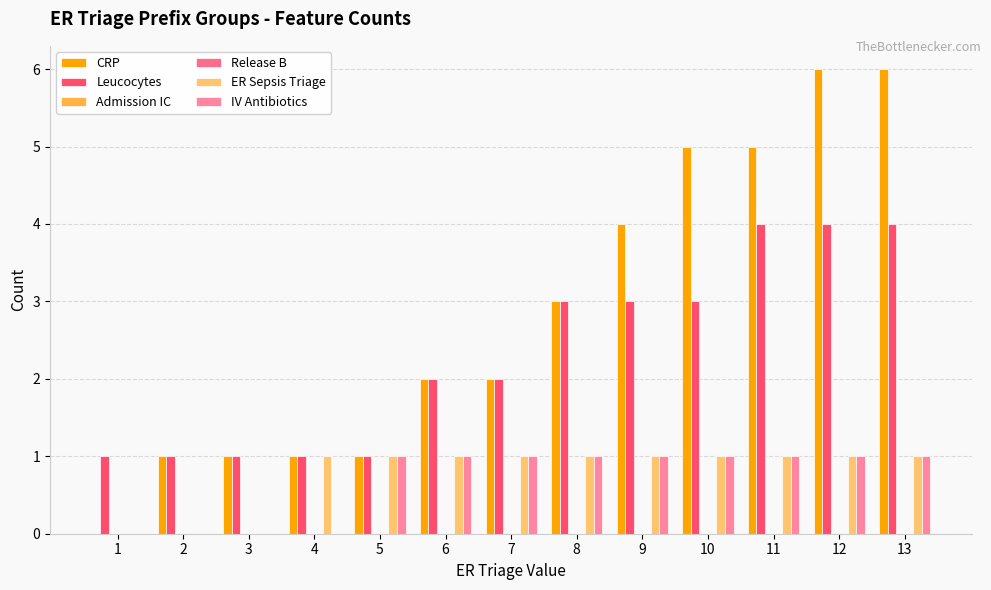

Reading left to right, transcribe all the data shown in this chart.

CRP: 0	1	1	1	1	2	2	3	4	5	5	6	6
Leucocytes: 1	1	1	1	1	2	2	3	3	3	4	4	4
Admission IC: 0	0	0	0	0	0	0	0	0	0	0	0	0
Release B: 0	0	0	0	0	0	0	0	0	0	0	0	0
ER Sepsis Triage: 0	0	0	1	1	1	1	1	1	1	1	1	1
IV Antibiotics: 0	0	0	0	1	1	1	1	1	1	1	1	1